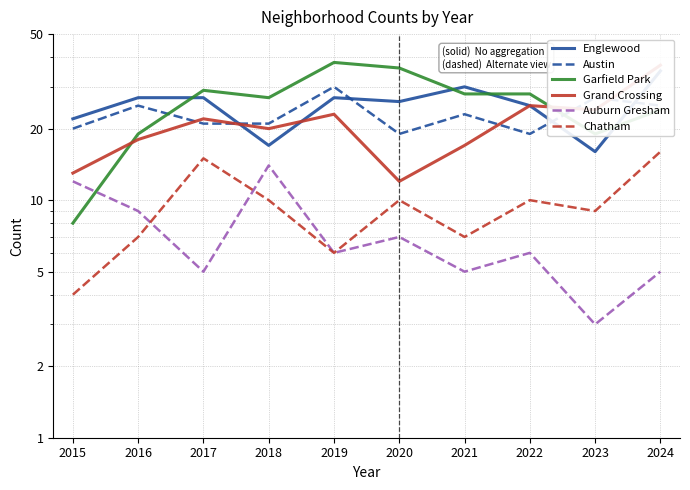

True or false: Englewood has a value of 35 at 2024.

True